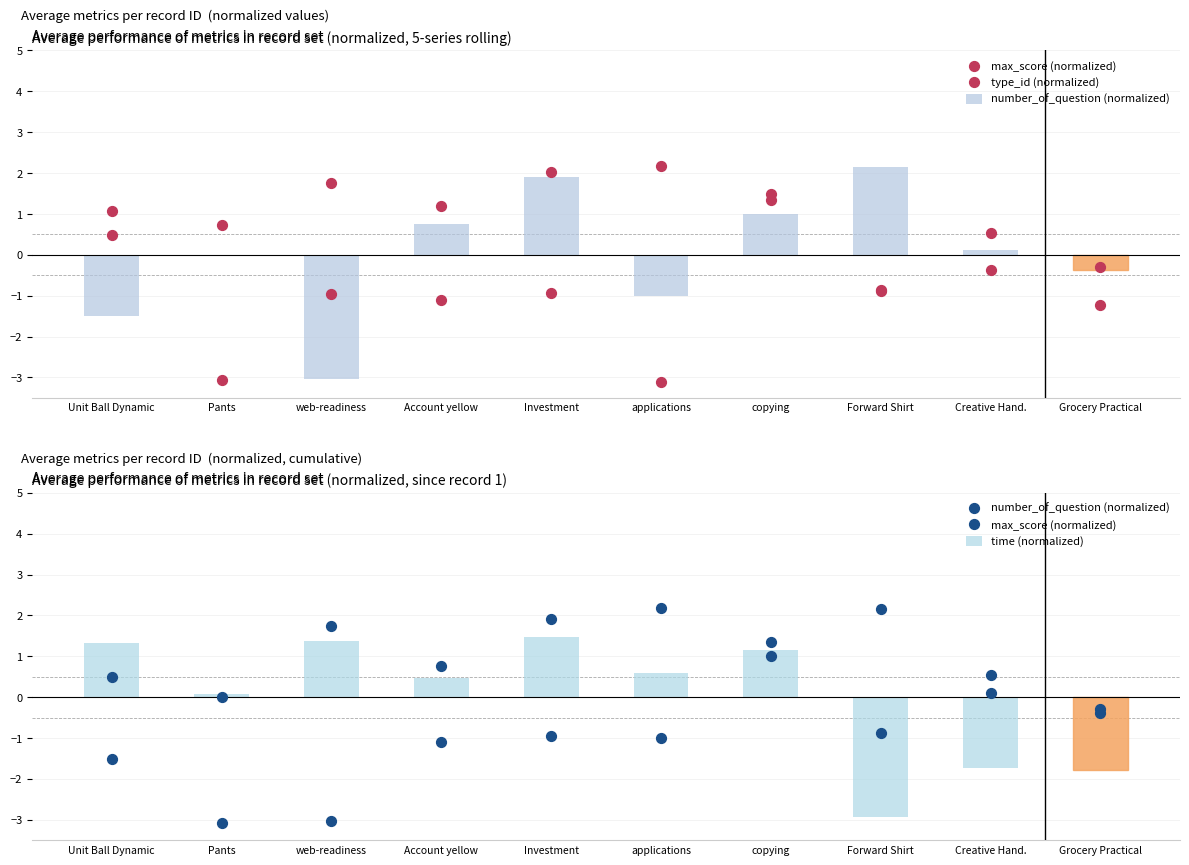

Which series has the largest total across all categories?

time (normalized)